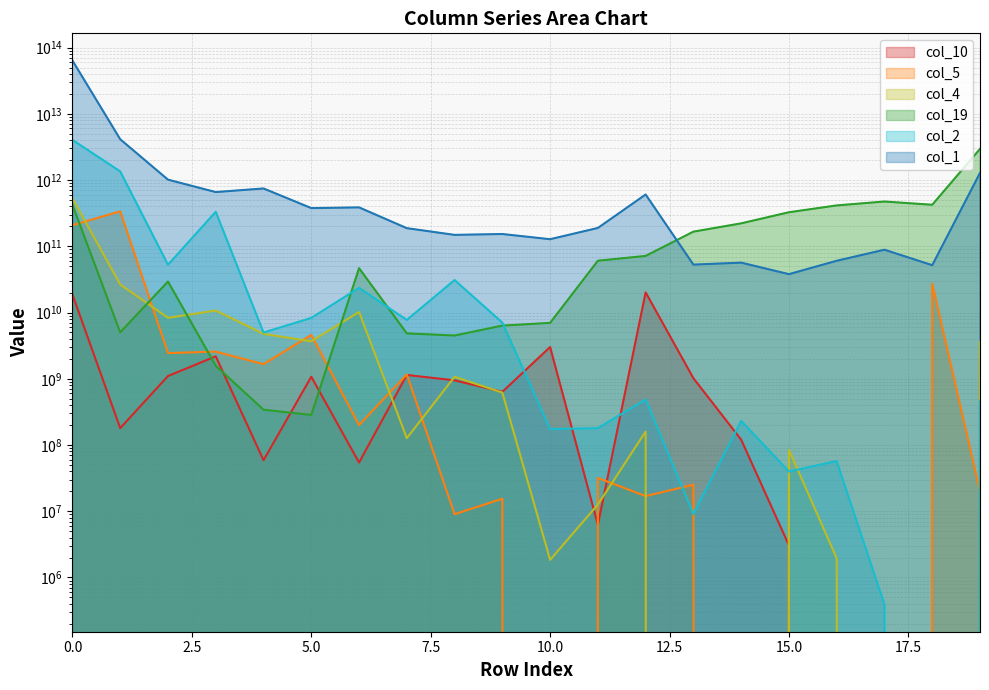

Reading left to right, transcribe all the data shown in this chart.

col_1: 63702634373278	4127466831653	1013201290974	658086974595	746281424223	377058150439	386413096634	187675750424	148616261175	153141588331	127817316821	189087852352	604762803377	52882891427	56626941722	37949799344	60404595121	88739477403	51821138484	1280070210170
col_2: 4030011603697	1349354646420	52611722442	331814930548	4984289352	8289501572	23583703135	7721326934	30920149623	7046769743	174244047	179631727	486442377	9093058	231218251	39754832	57218822	390719	0	453969494
col_19: 422272094064	5018437995	29373768509	1571229989	341047979	284350152	46771489809	4844444487	4497645884	6347748562	6976014747	60548745078	71544522357	166280606992	221916228332	326457142556	413900881599	473784392710	423462480117	2952564255018
col_10: 18650031947	179618436	1099998035	2181456313	58882133	1073546413	54352380	1140724172	945949925	635316190	3012805720	6242643	20124975932	1018960000	120368043	3056733	0	0	0	1962898425
col_4: 528438438727	26513398152	8324743235	10719301829	4755655245	3680761892	10186999462	126871808	1070624266	618241094	1843070	12620100	159592071	0	0	84599822	1943226	0	0	3601108094
col_5: 208123510947	337173525036	2442650703	2569378756	1660933176	4589772095	199754363	1162400130	9026091	15456655	0	31784846	16928542	25177773	0	21502632	0	0	27202978222	20016941